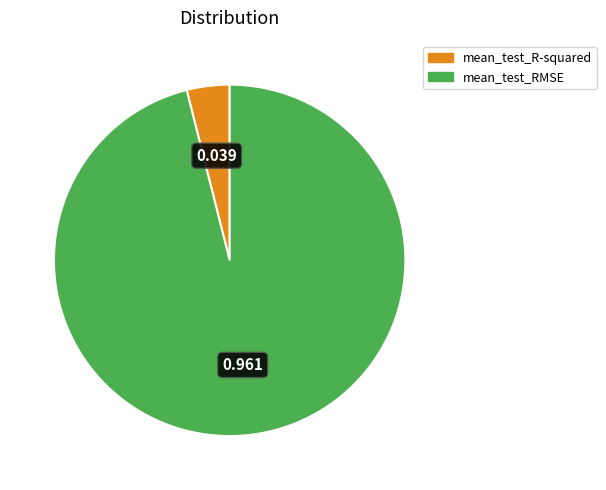

Between mean_test_RMSE and mean_test_R-squared, which is larger?

mean_test_RMSE